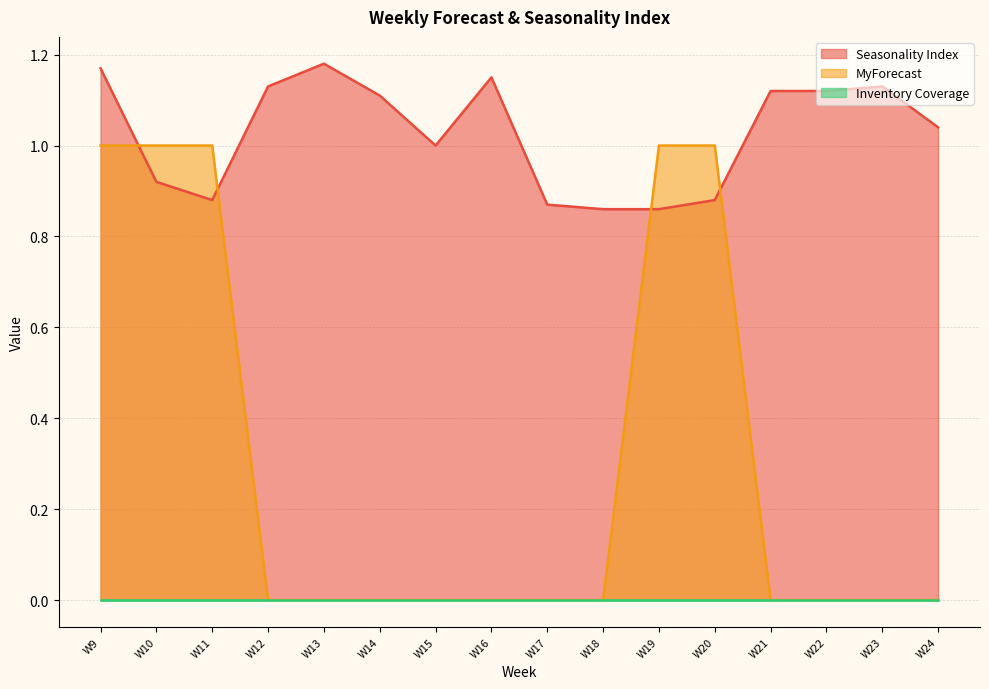

Between W9 and W13, which is larger?

W13